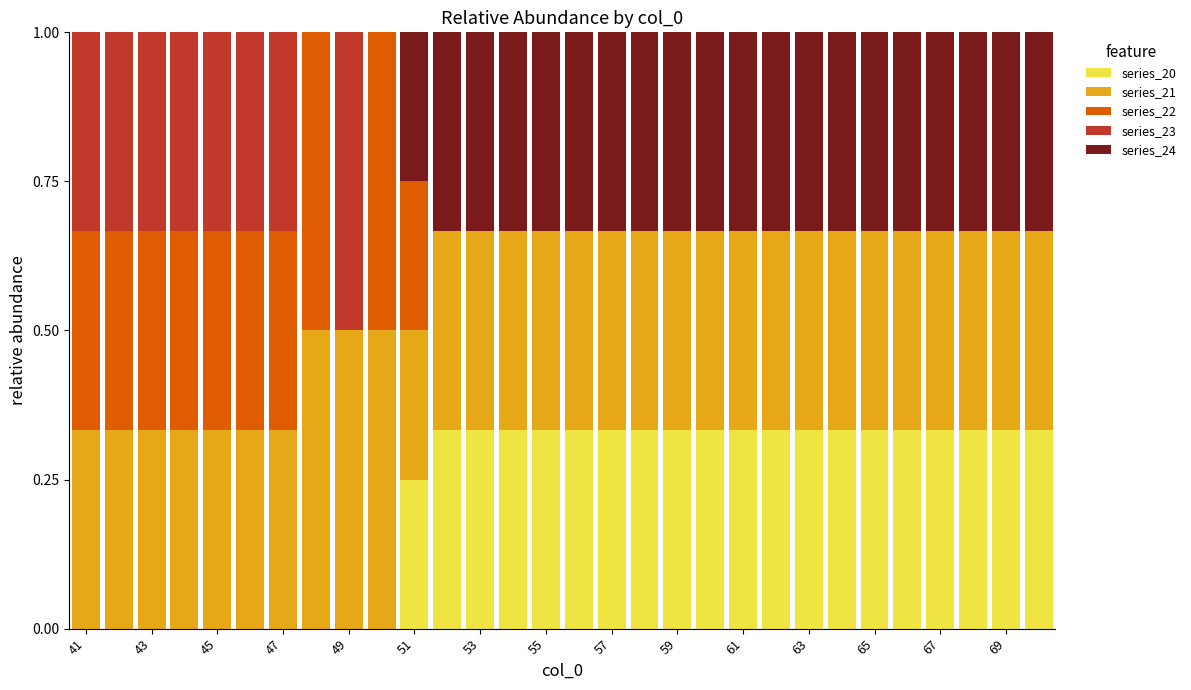

What is the sum of all series_20 values?

6.6